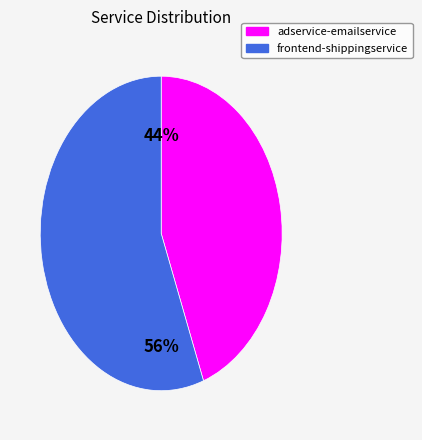

How many segments does this pie chart have?

2